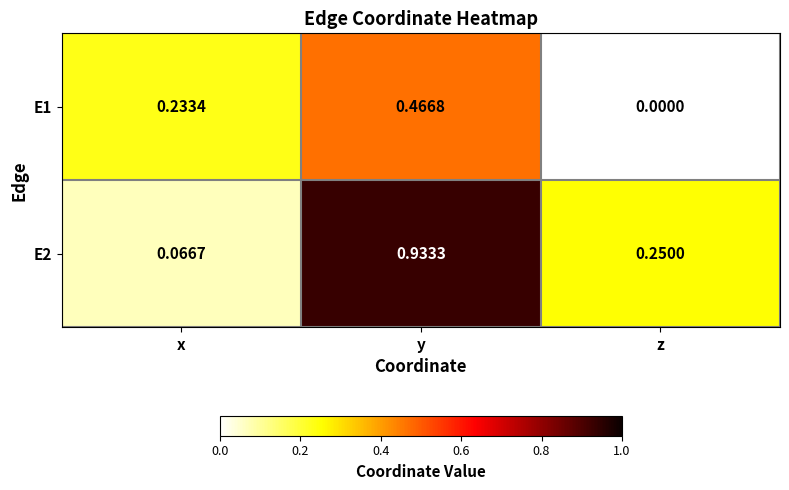

Rank the series by their maximum value, from lowest to highest.

E1, E2